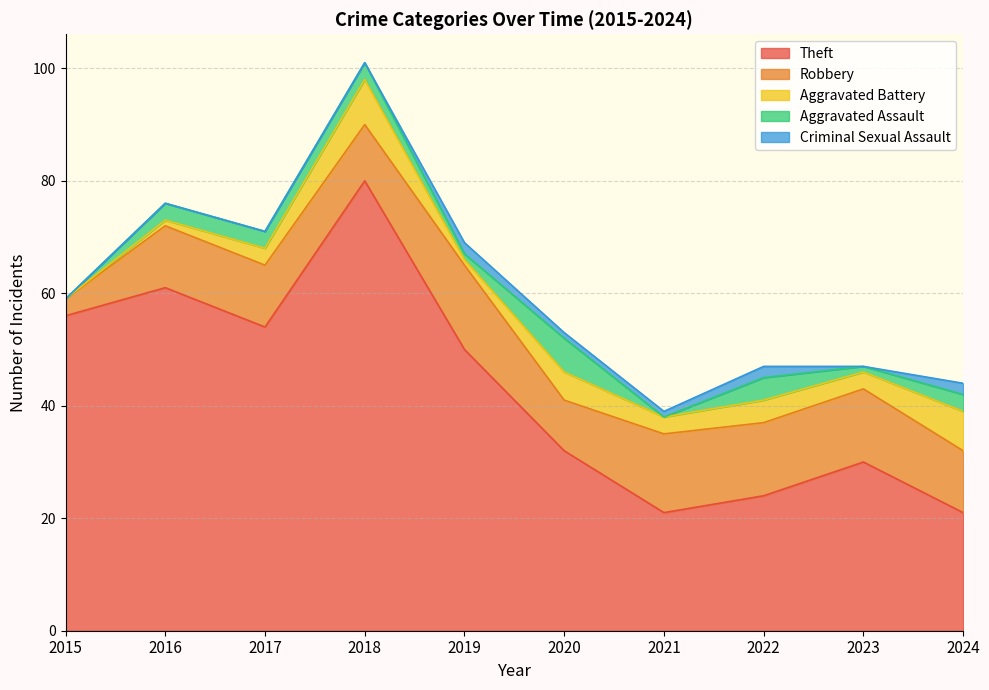

Where does the Aggravated Assault series first go above 3?

2020